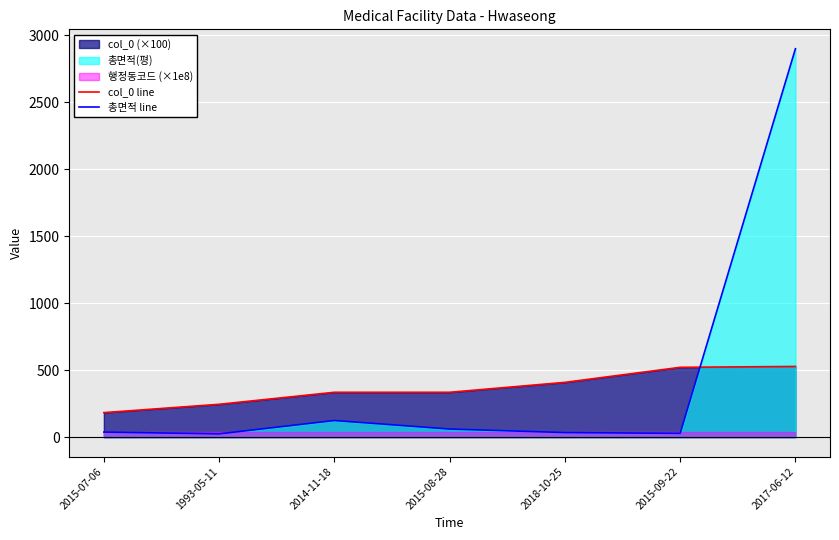

Where do col_0 line and 총면적 line first cross each other?

2015-09-22 and 2017-06-12